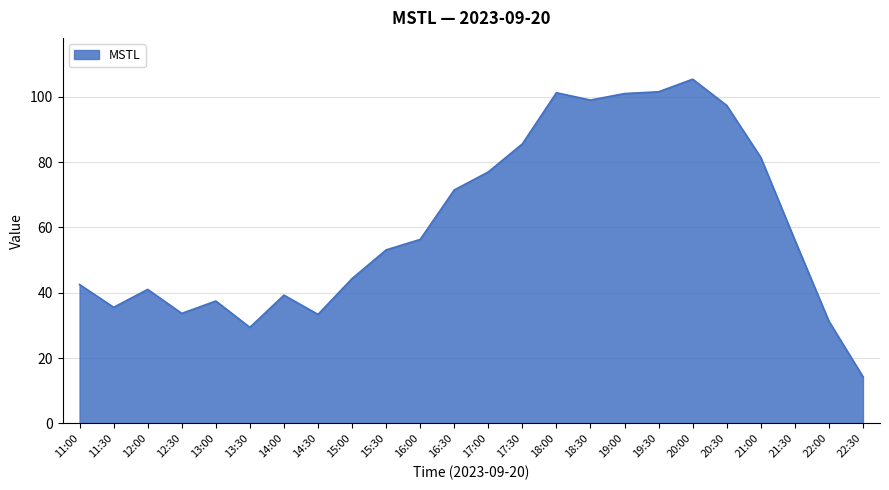

What is the sum of all values?

1468.2